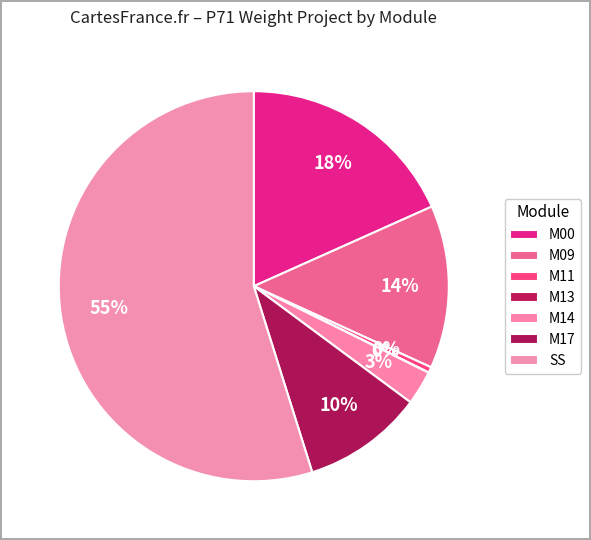

Rank the categories by value from highest to lowest.

SS, M00, M09, M17, M14, M11, M13